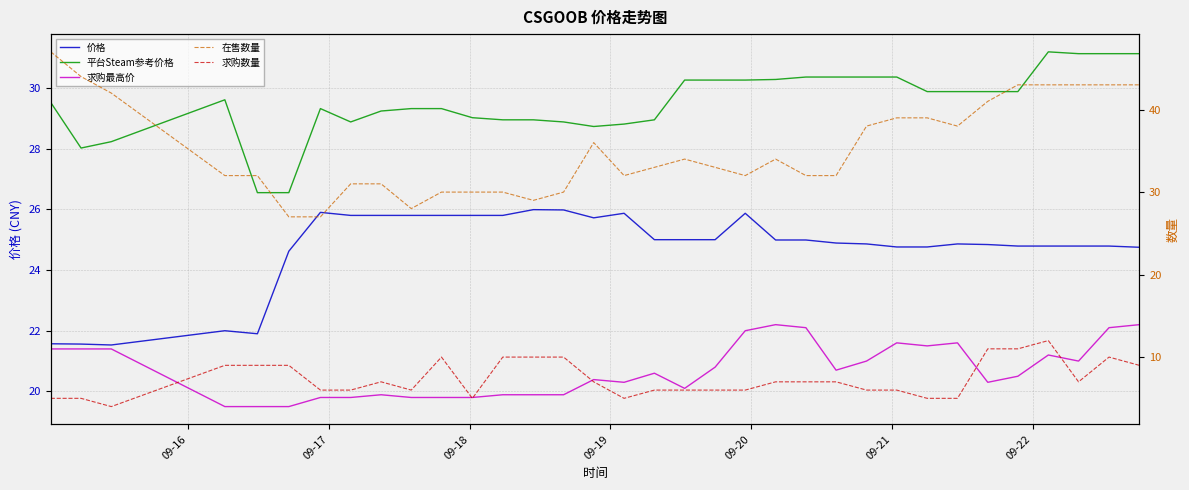

Is the value of 在售数量 at 32 greater than the value of 平台Steam参考价格 at 13?

Yes